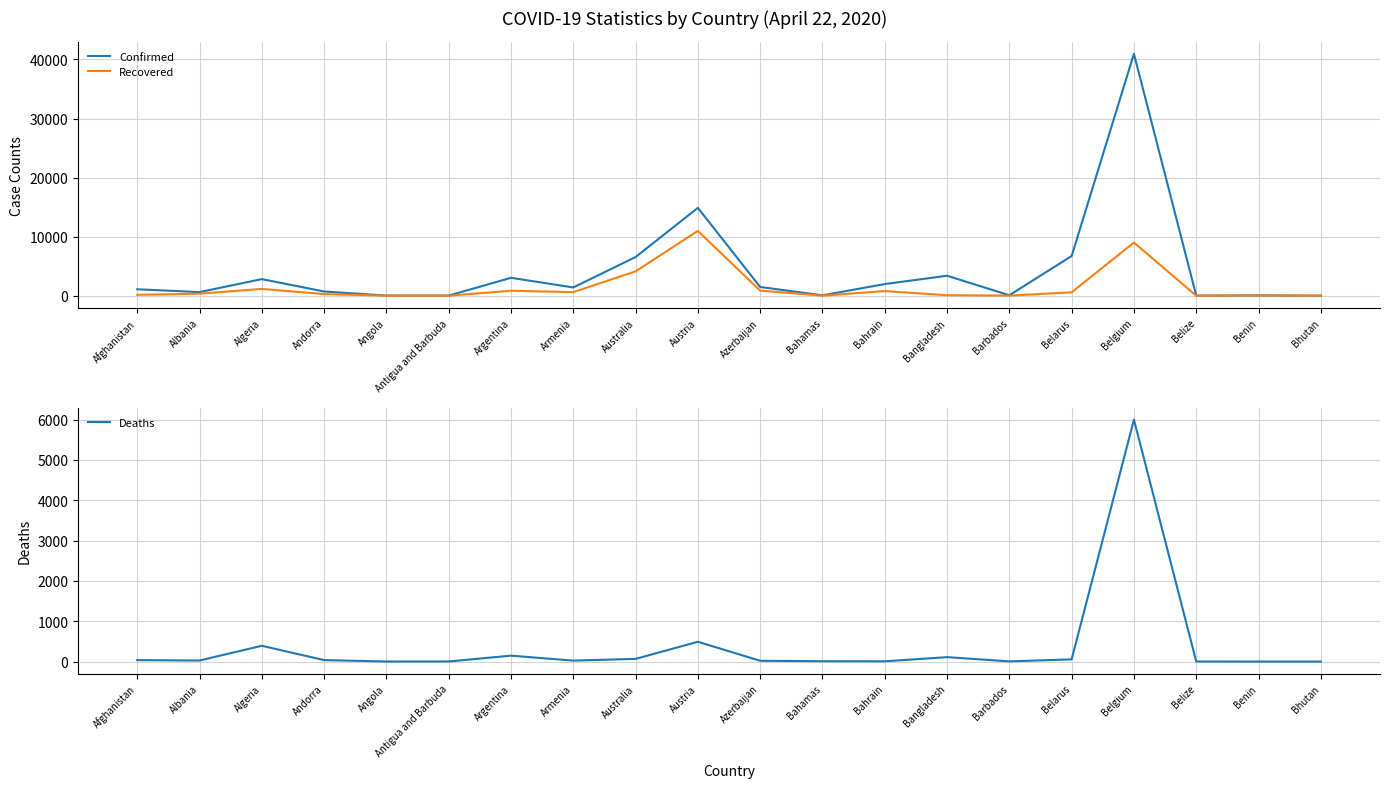

Reading left to right, what are all the values shown in this chart?

Confirmed: Afghanistan=1092	Albania=609	Algeria=2811	Andorra=717	Angola=24	Antigua and Barbuda=23	Argentina=3031	Armenia=1401	Australia=6547	Austria=14873	Azerbaijan=1480	Bahamas=64	Bahrain=1973	Bangladesh=3382	Barbados=75	Belarus=6723	Belgium=40956	Belize=18	Benin=54	Bhutan=6
Recovered: Afghanistan=150	Albania=345	Algeria=1152	Andorra=282	Angola=6	Antigua and Barbuda=7	Argentina=840	Armenia=609	Australia=4124	Austria=10971	Azerbaijan=865	Bahamas=11	Bahrain=784	Bangladesh=87	Barbados=23	Belarus=577	Belgium=9002	Belize=2	Benin=27	Bhutan=2
Deaths: Afghanistan=36	Albania=26	Algeria=392	Andorra=37	Angola=2	Antigua and Barbuda=3	Argentina=147	Armenia=24	Australia=67	Austria=491	Azerbaijan=20	Bahamas=9	Bahrain=7	Bangladesh=110	Barbados=5	Belarus=55	Belgium=5998	Belize=2	Benin=1	Bhutan=0